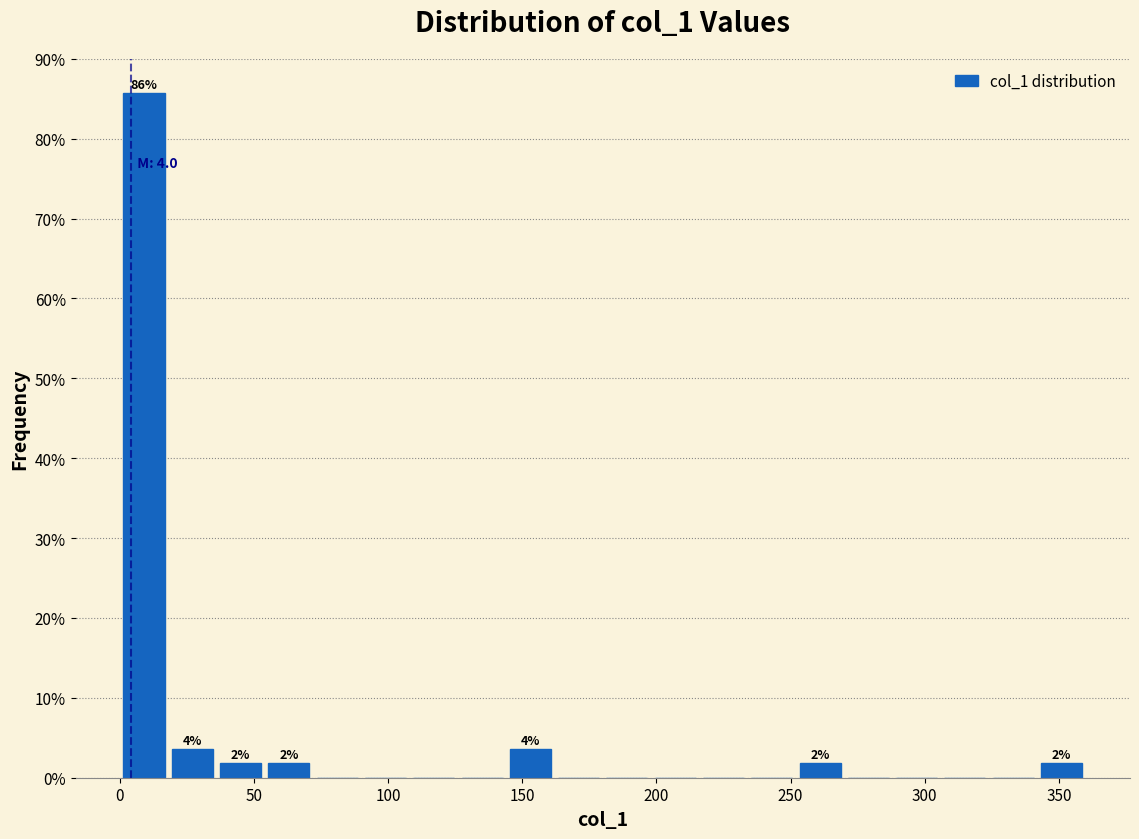

Read against the x-axis, roughly where is the centre of the tallest bar?

10